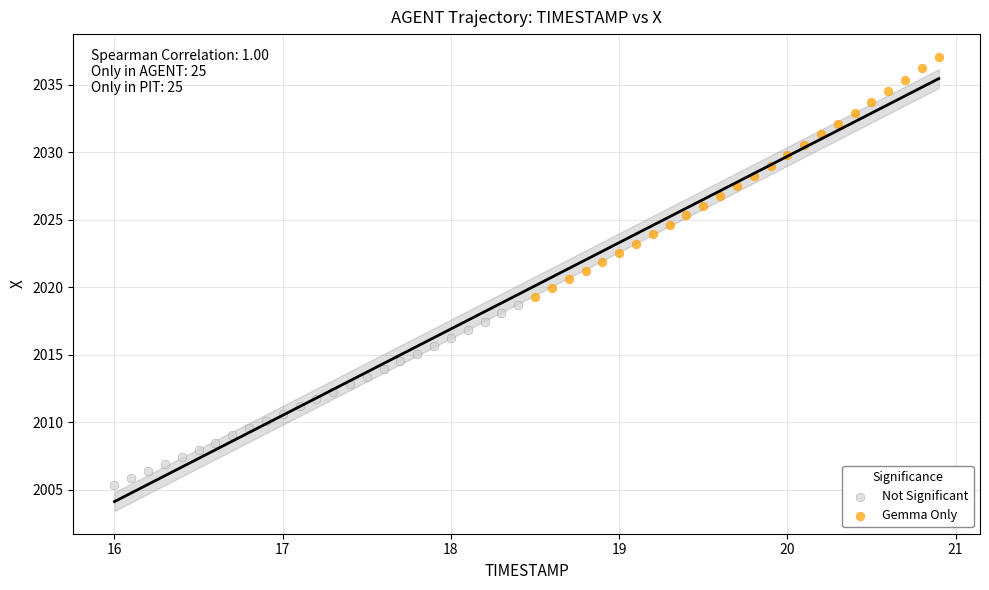

Which series contains the lowest Y value?

Not Significant